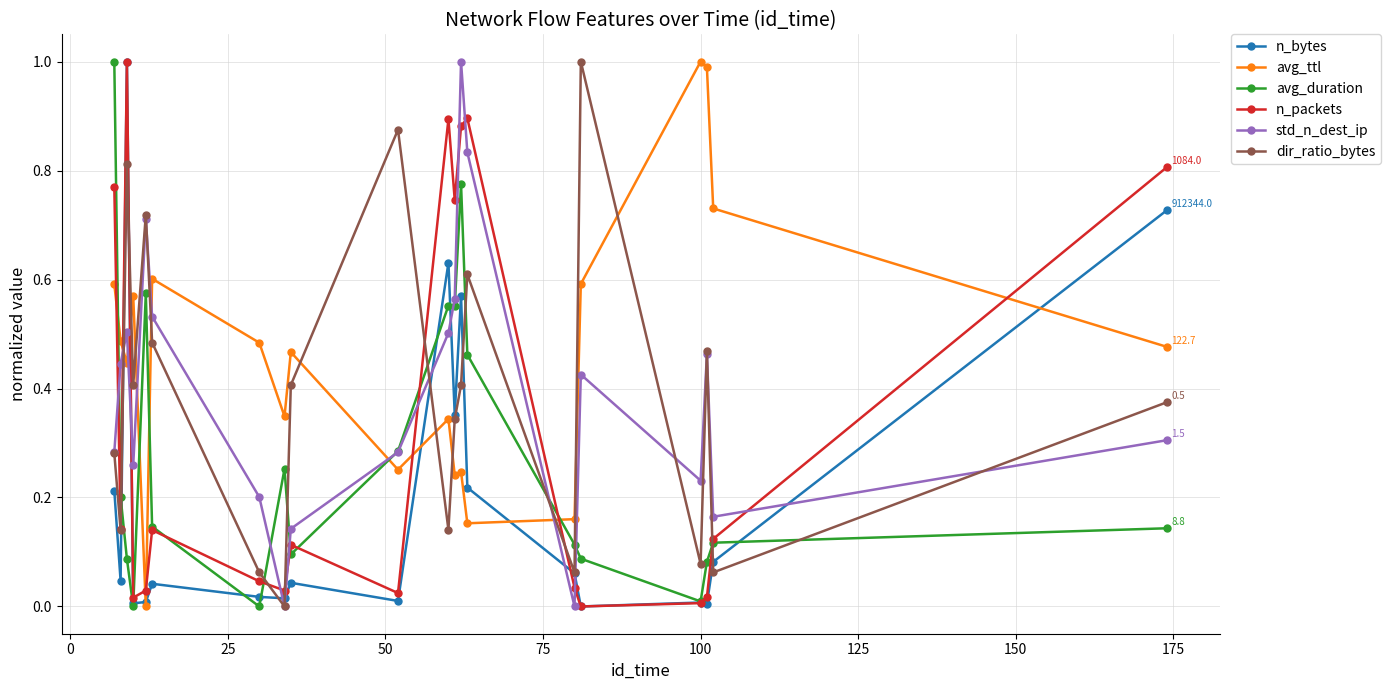

What is the maximum value for avg_ttl?

1.0